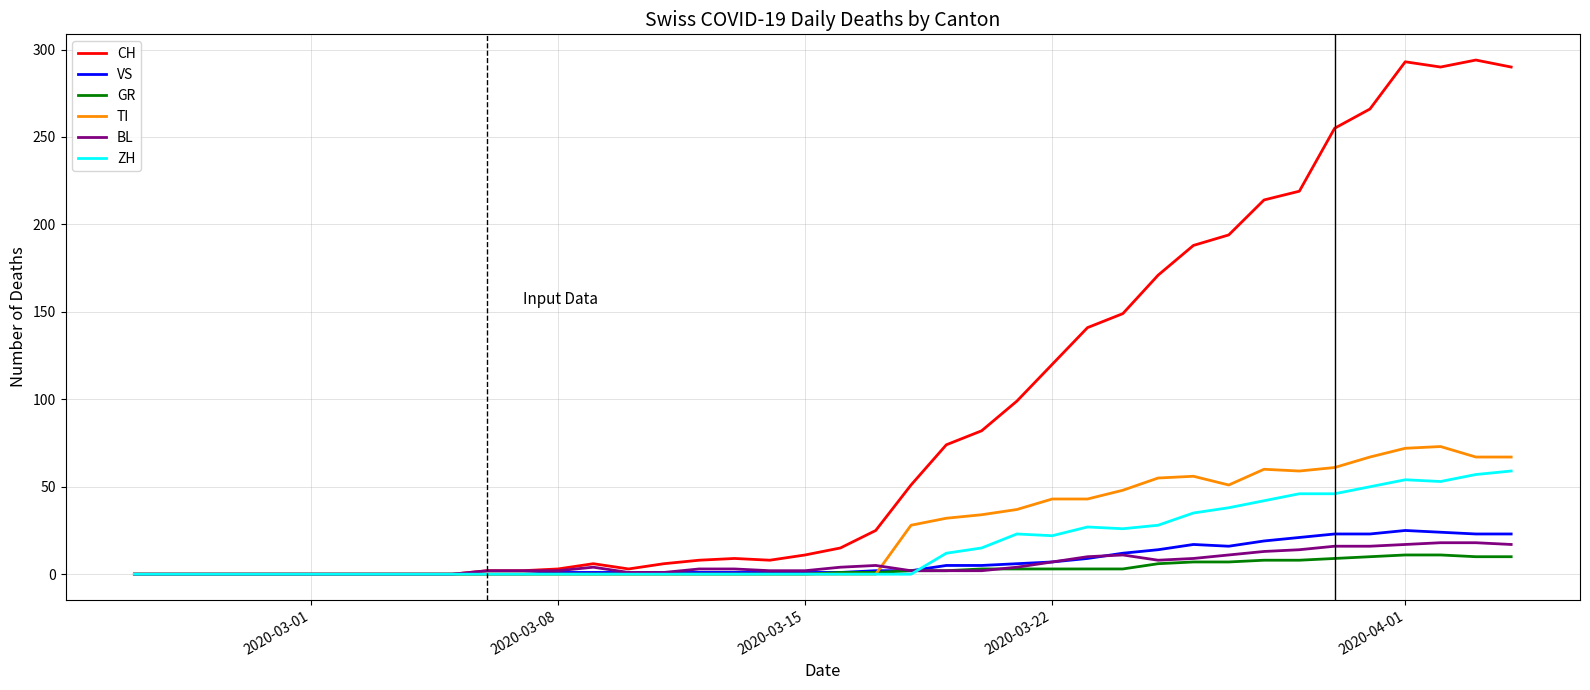

What is the maximum value shown in the chart?

294